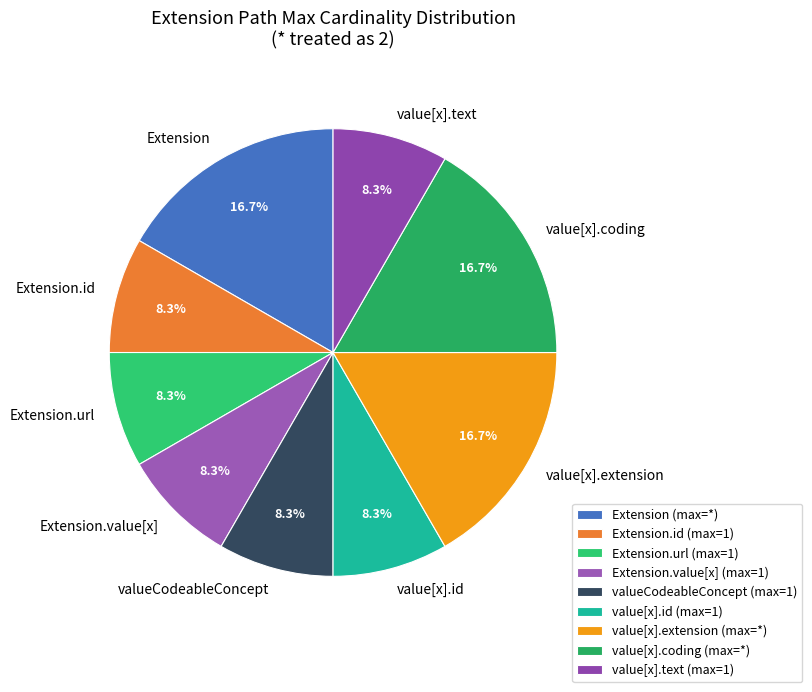

To the nearest percent, what is the average slice percentage?

11%